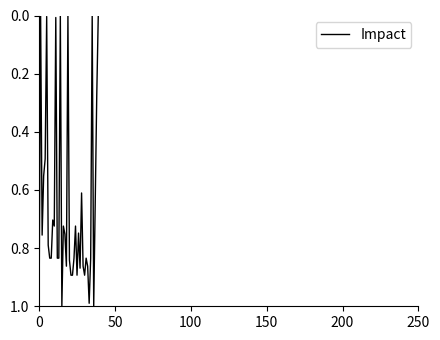

True or false: the data has more than 1 interior local peaks.

True